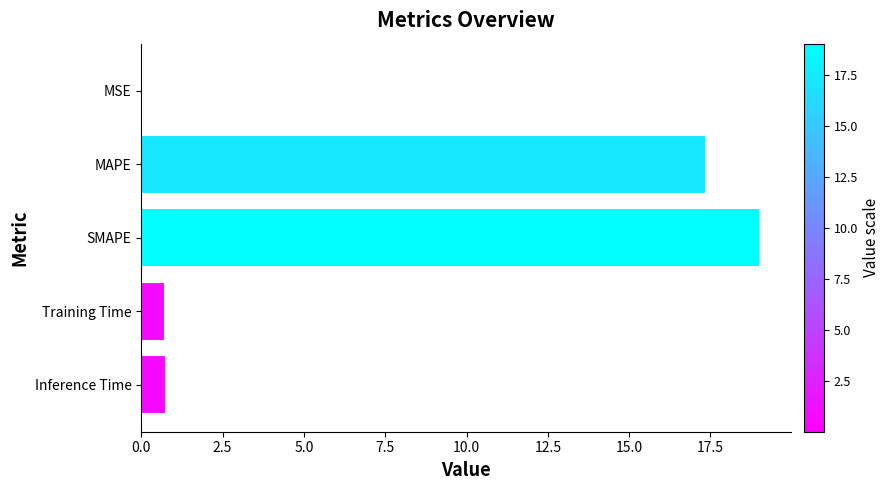

What is the sum of all values?

37.9